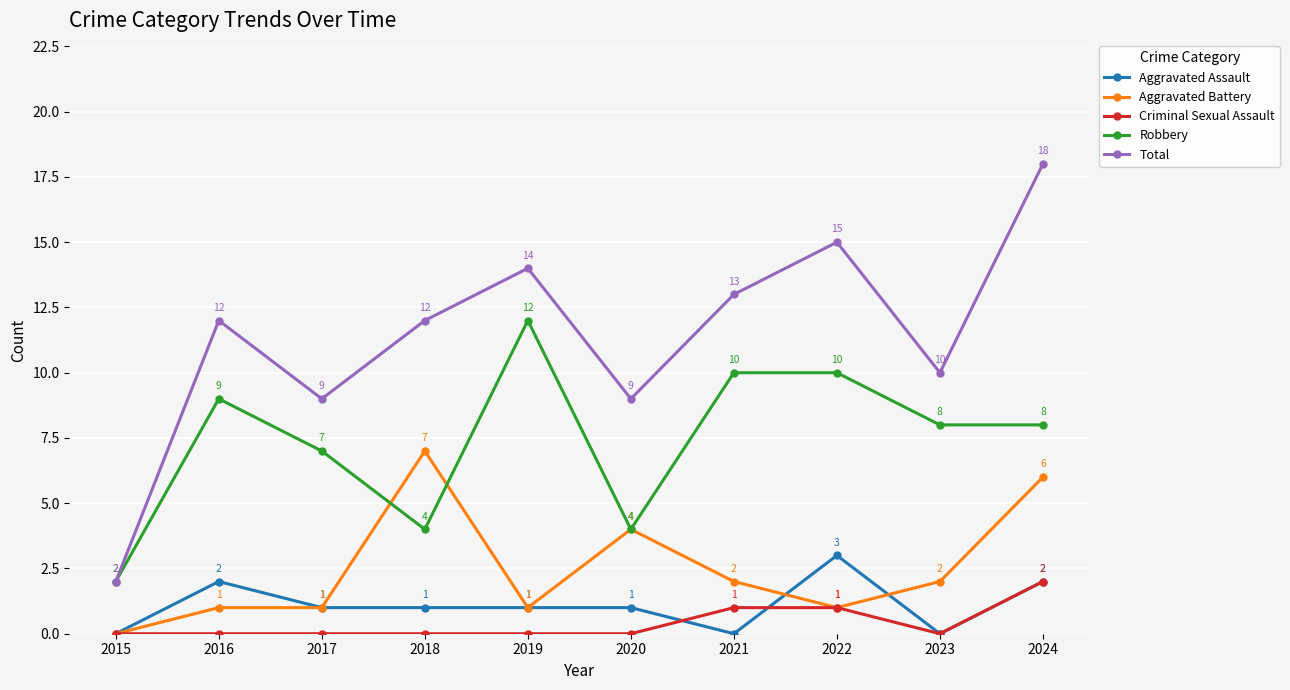

The Total series shows 3 at 2023. True or false?

False